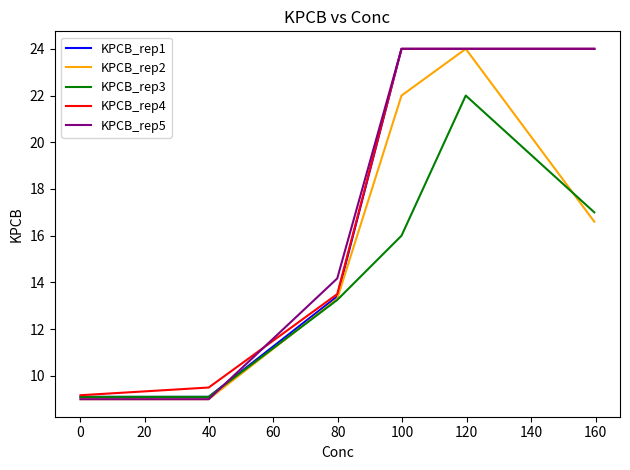

What is the sum of all KPCB_rep4 values?

104.2